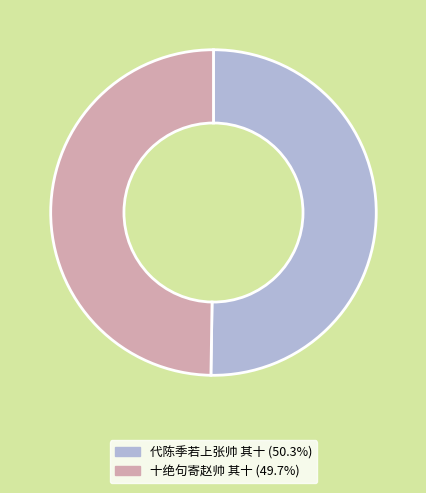

Between 十绝句寄赵帅 其十 and 代陈季若上张帅 其十, which is larger?

代陈季若上张帅 其十